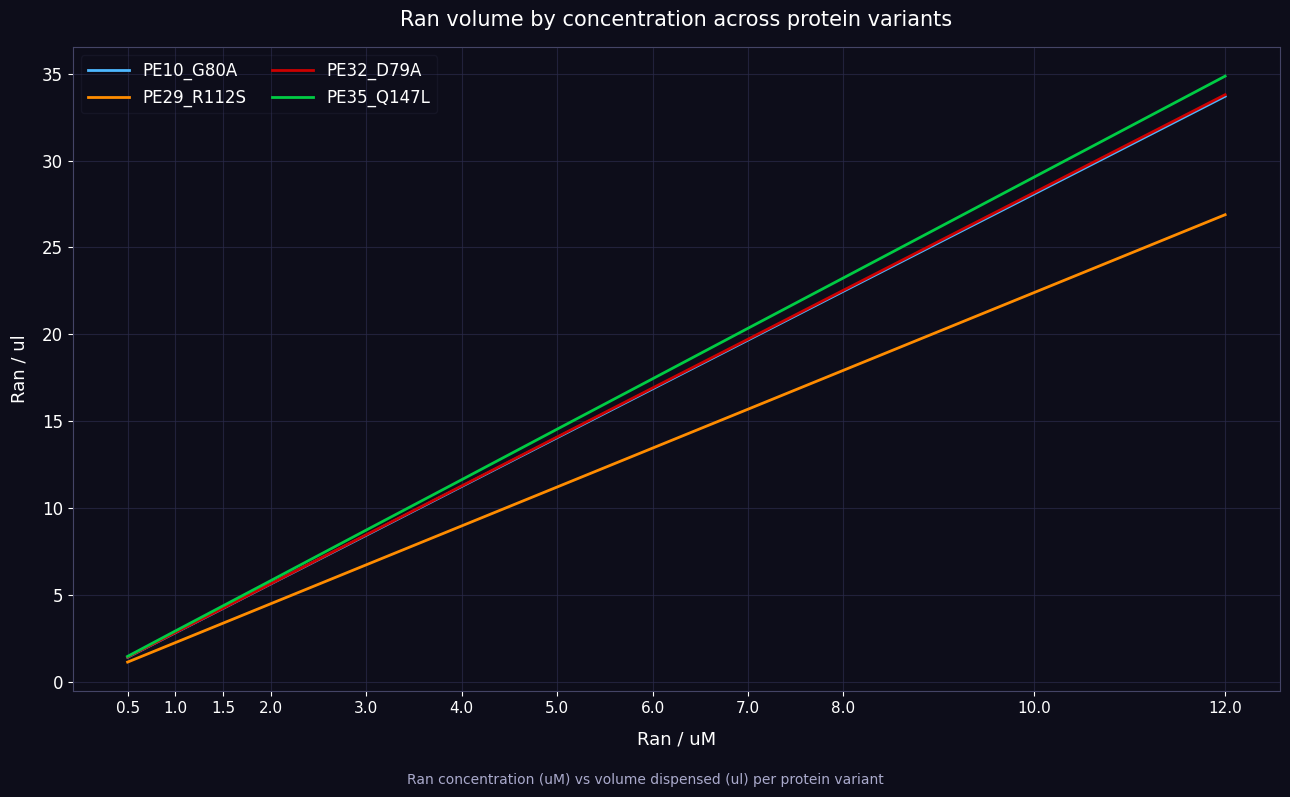

What is the difference between the maximum and minimum values in the PE29_R112S series?

25.8